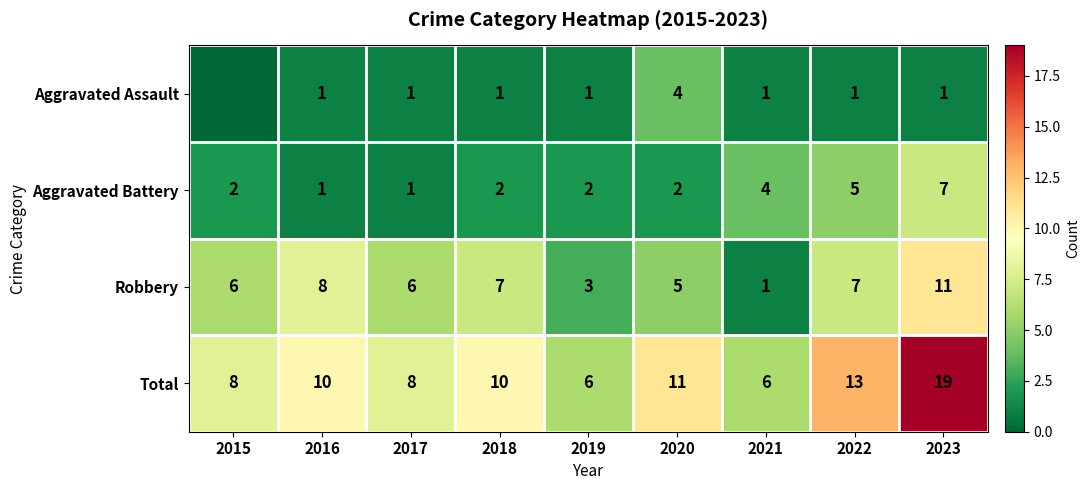

Between 2016 and 2023, which series saw the biggest shift?

Total